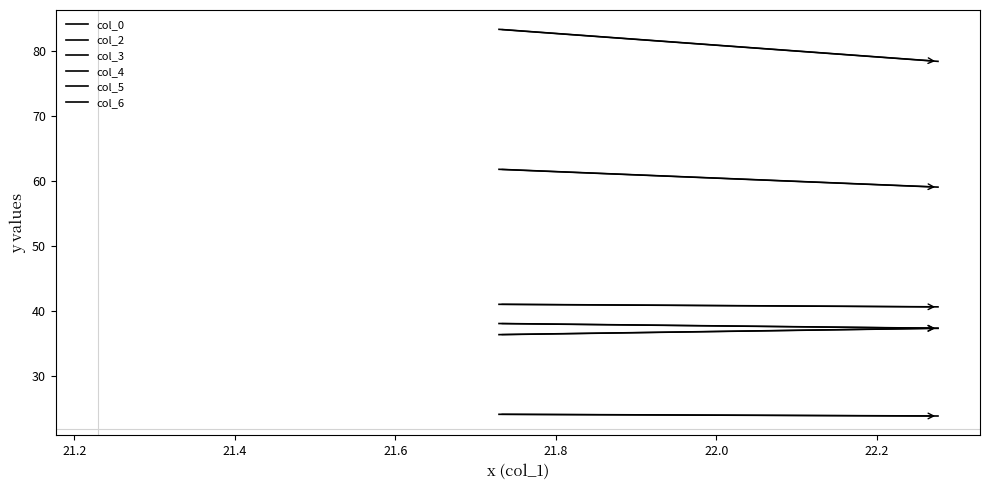

True or false: col_5 has a value of 23.9 at 21.2.

True